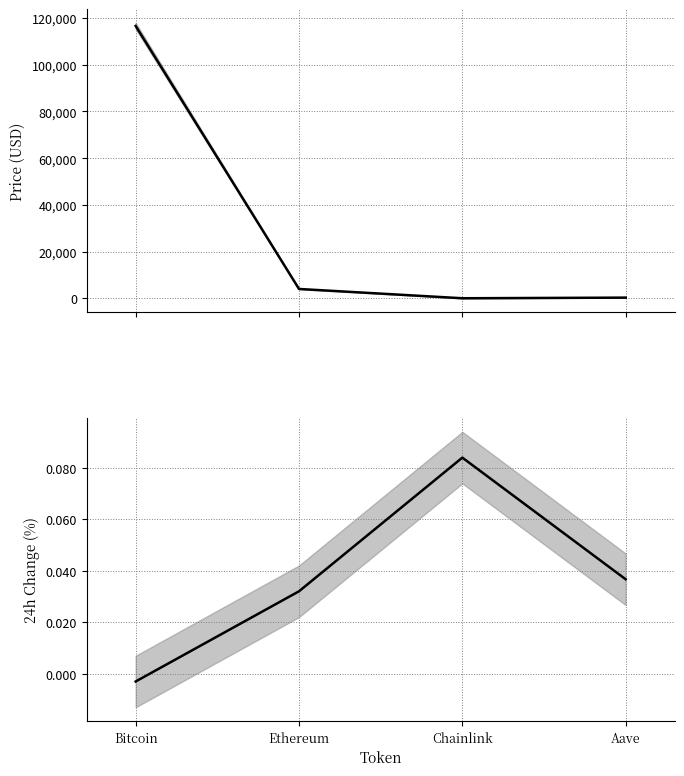

Does the chart display data point markers on the line(s)?

No